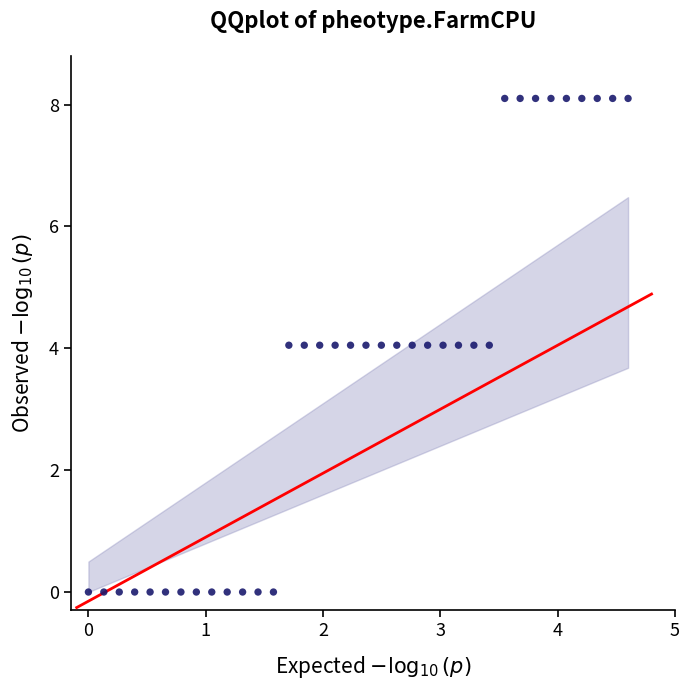

What is the range of X values (max minus min)?

4.6